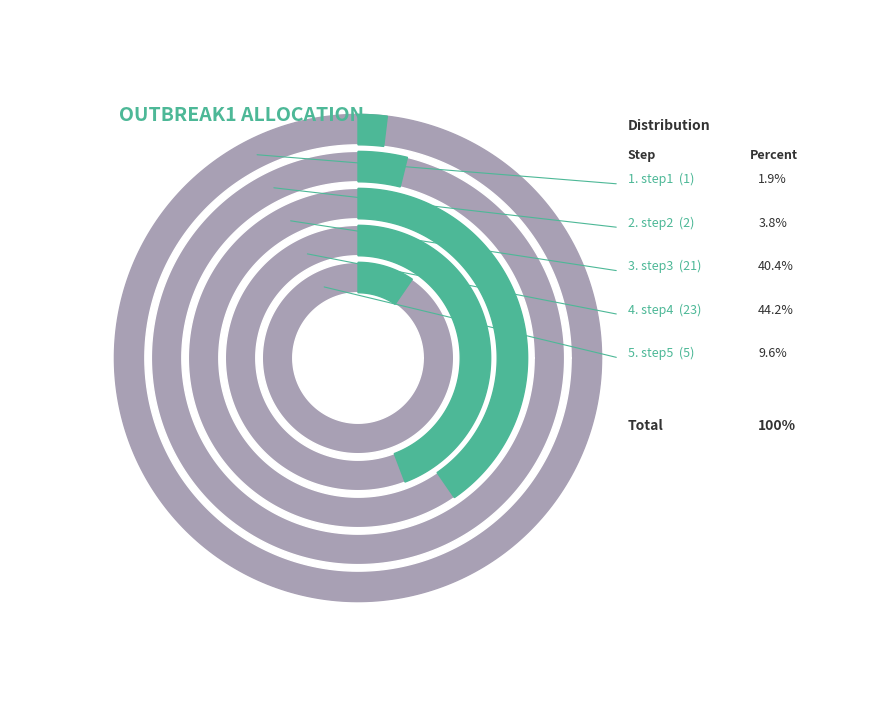

What is the change in value from step1 to step5?

+4